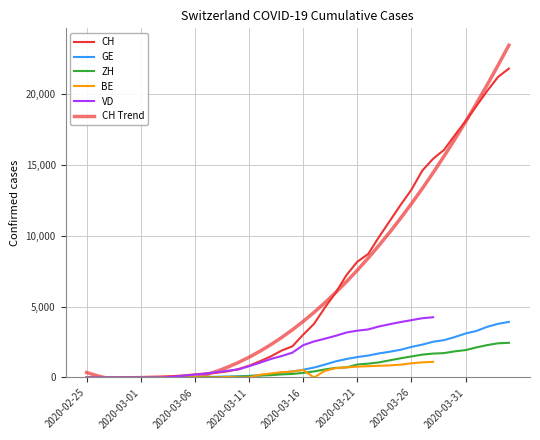

What is the sum of the CH values at 20 and 9?

3171.0